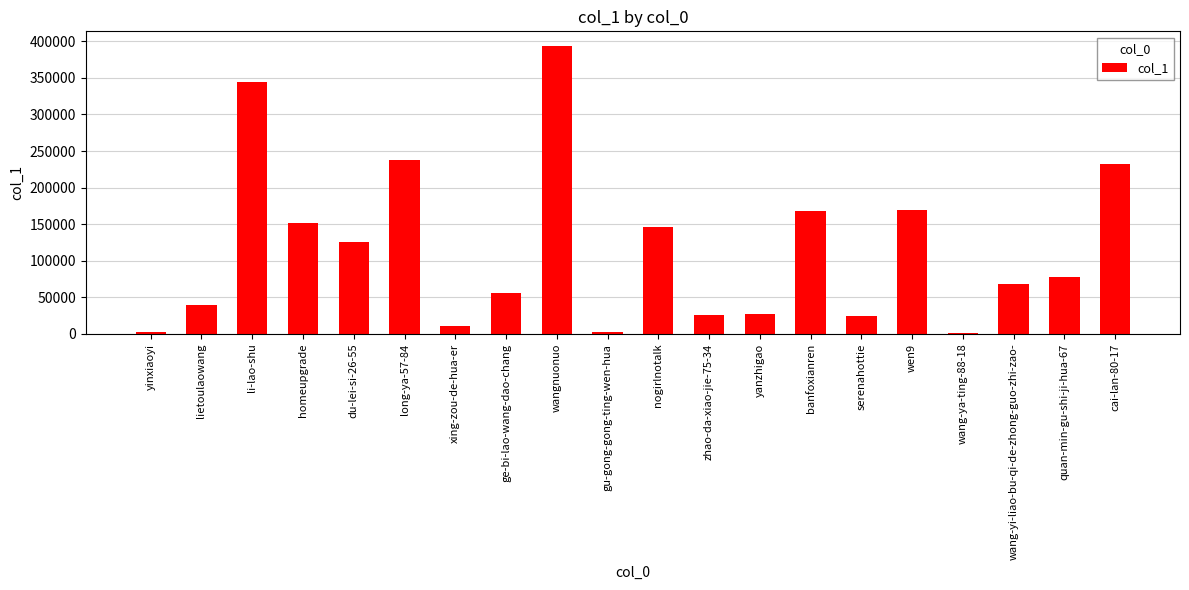

What is the greatest value displayed?

393906